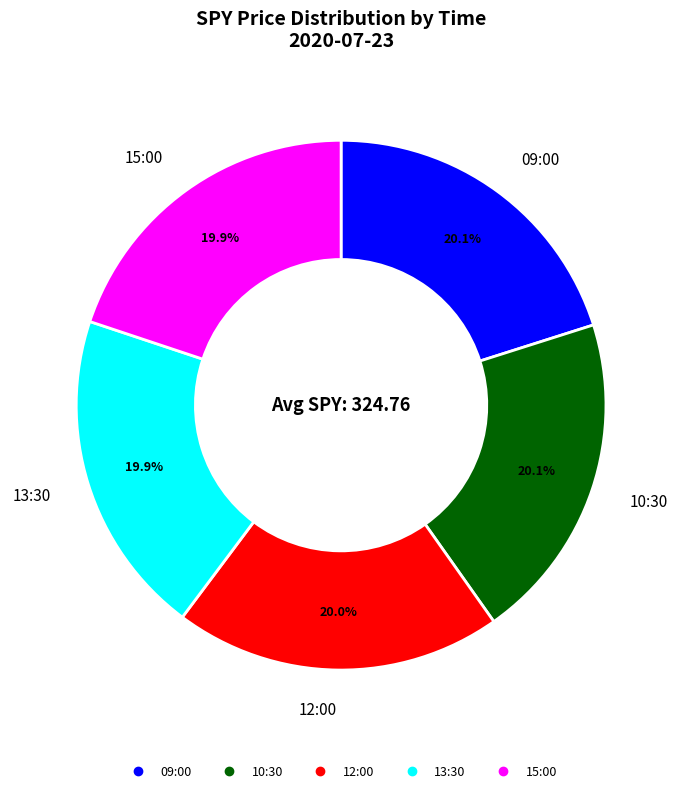

Approximately how many times larger is the value at 09:00 compared to 10:30?

1.0